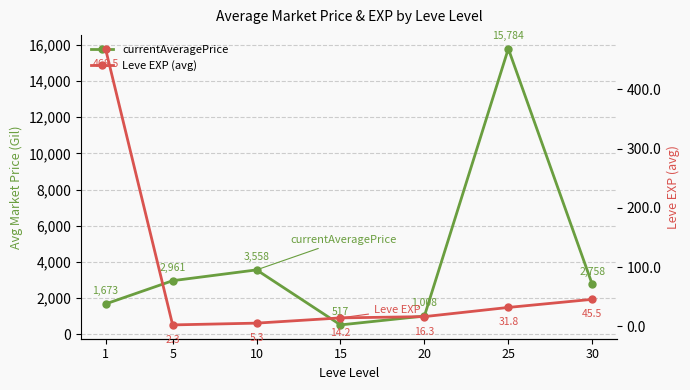

Which series changed the most between 1 and 30?

currentAveragePrice